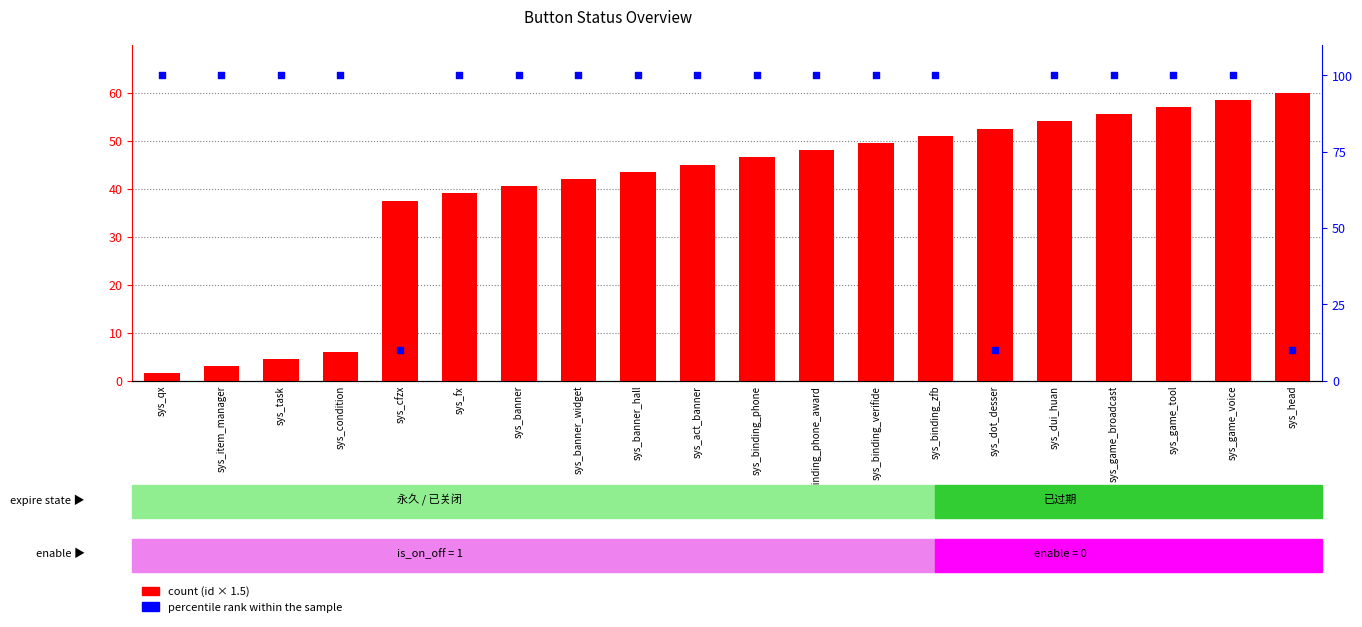

What are all the series names shown in the legend?

count, percentile rank within the sample